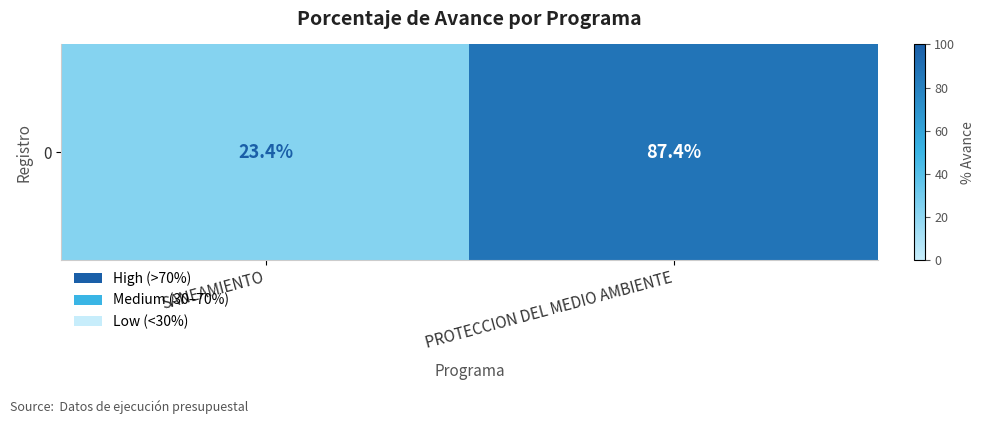

What is the approximate value at PROTECCION DEL MEDIO AMBIENTE?

87.4